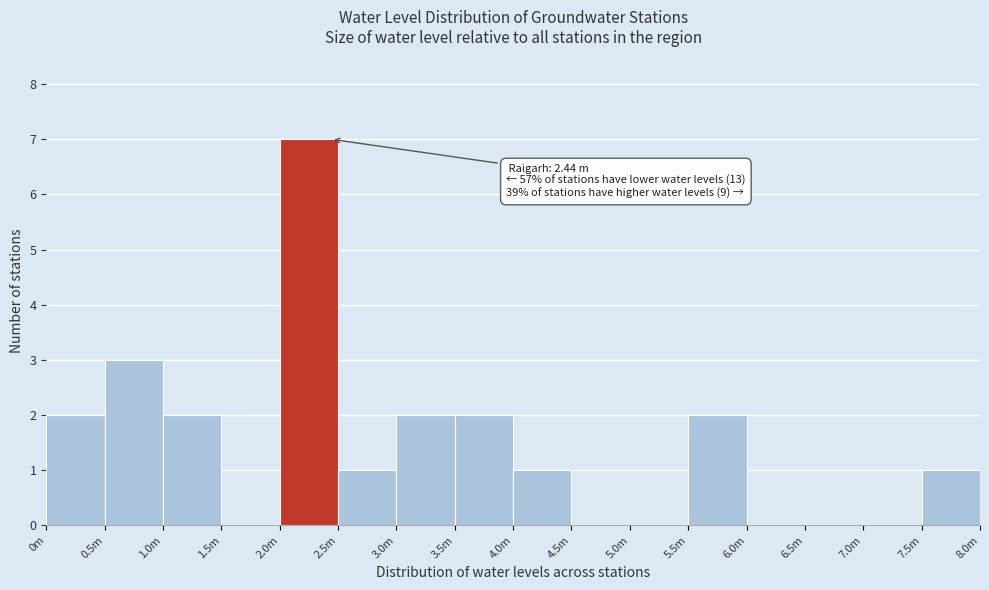

Reading left to right, extract all data points from this chart.

0m=2	0.5m=3	1.0m=2	1.5m=0	2.0m=7	2.5m=1	3.0m=2	3.5m=2	4.0m=1	4.5m=0	5.0m=0	5.5m=2	6.0m=0	6.5m=0	7.0m=0	7.5m=1